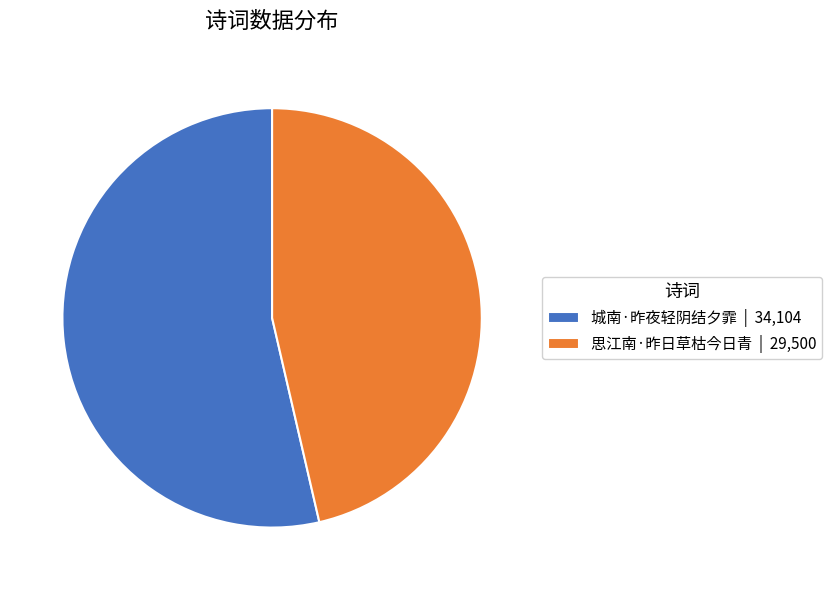

Rank the categories by value from highest to lowest.

城南·昨夜轻阴结夕霏, 思江南·昨日草枯今日青